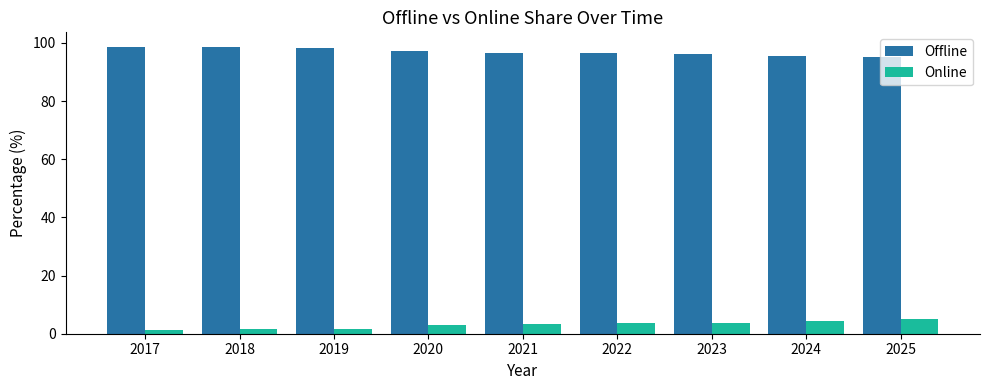

What is the difference between the maximum and second lowest values in the Online series?

3.5